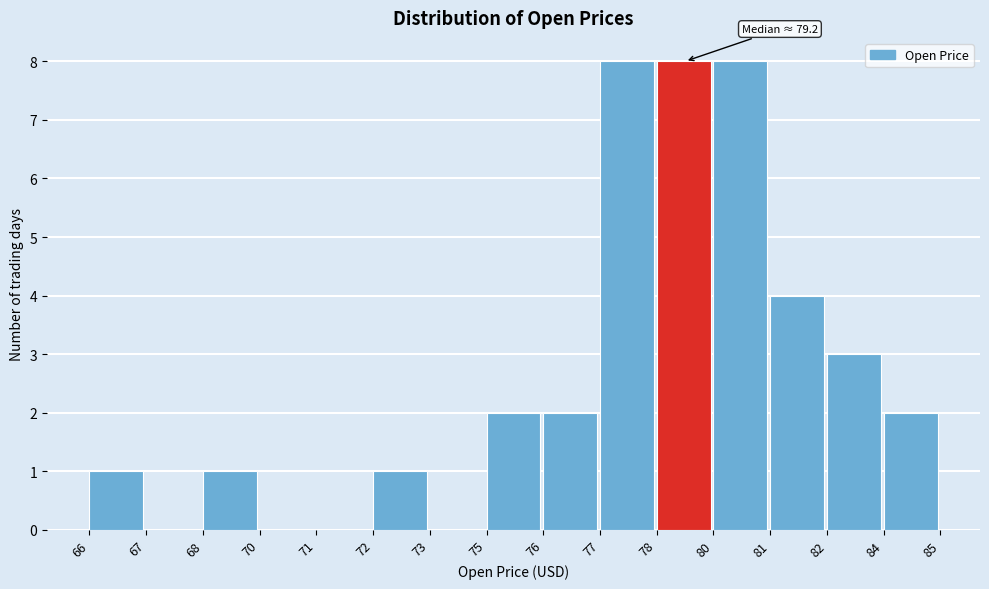

Reading right to left, list all the values displayed in this chart.

84=2	82=3	81=4	80=8	78=8	77=8	76=2	75=2	73=0	72=1	71=0	70=0	68=1	67=0	66=1